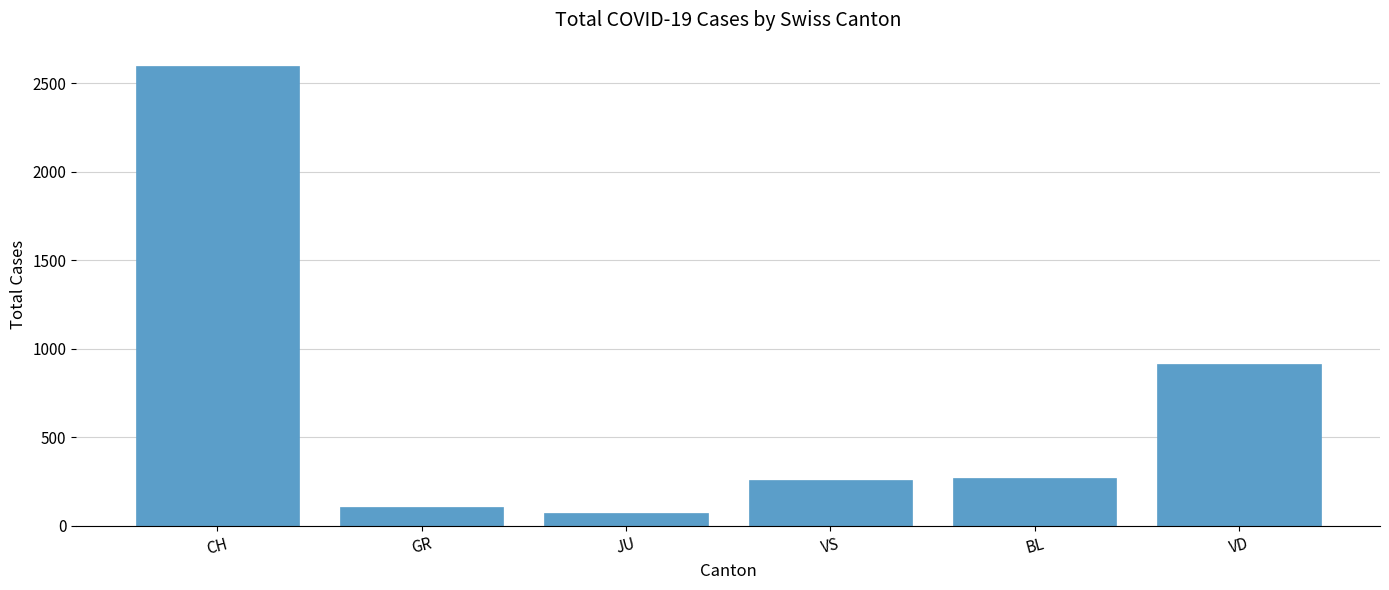

Reading left to right, transcribe all the data shown in this chart.

2600	108	75	257	270	917